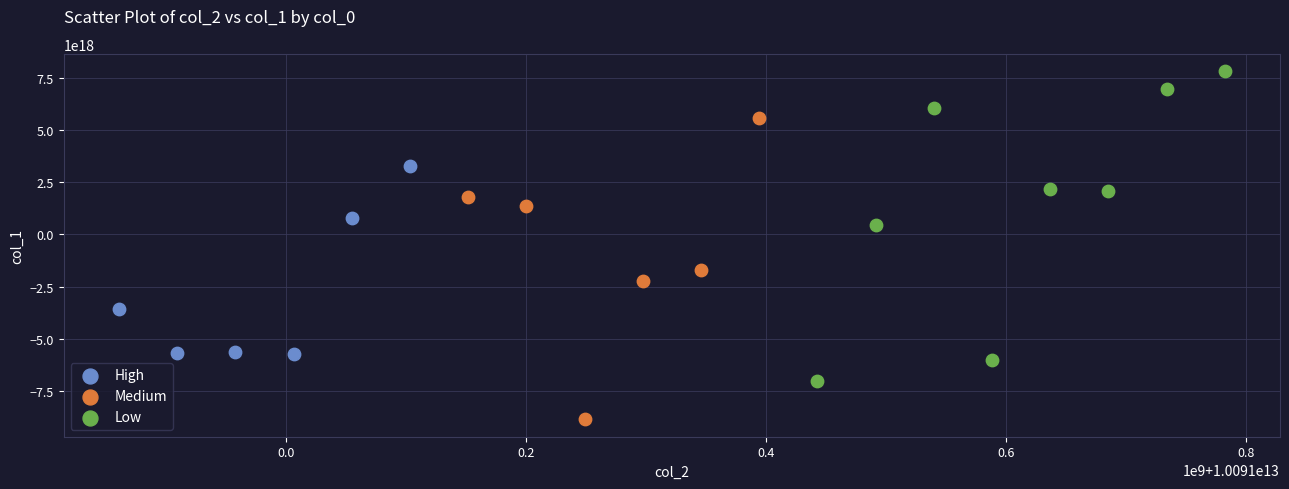

Which series contains the highest Y value?

Low